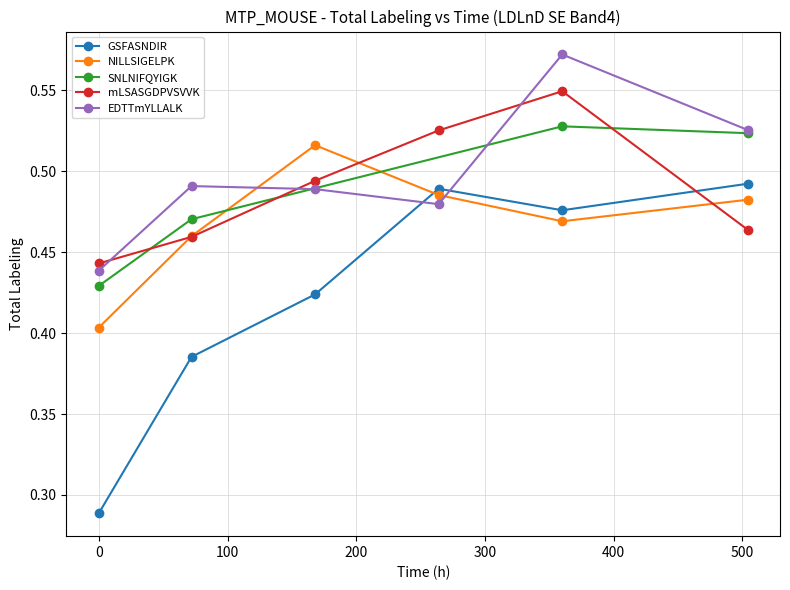

Is it true that Total Labeling equals 0.8 at GSFASNDIR_360ha?

False